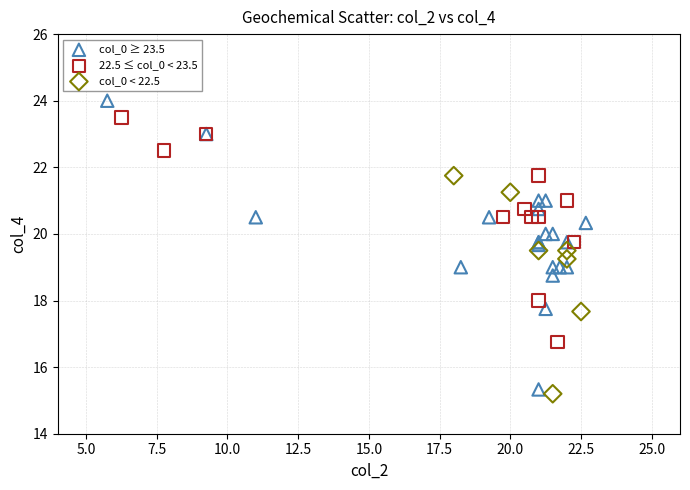

Which series has the largest Y range (max minus min)?

col_0 ≥ 23.5